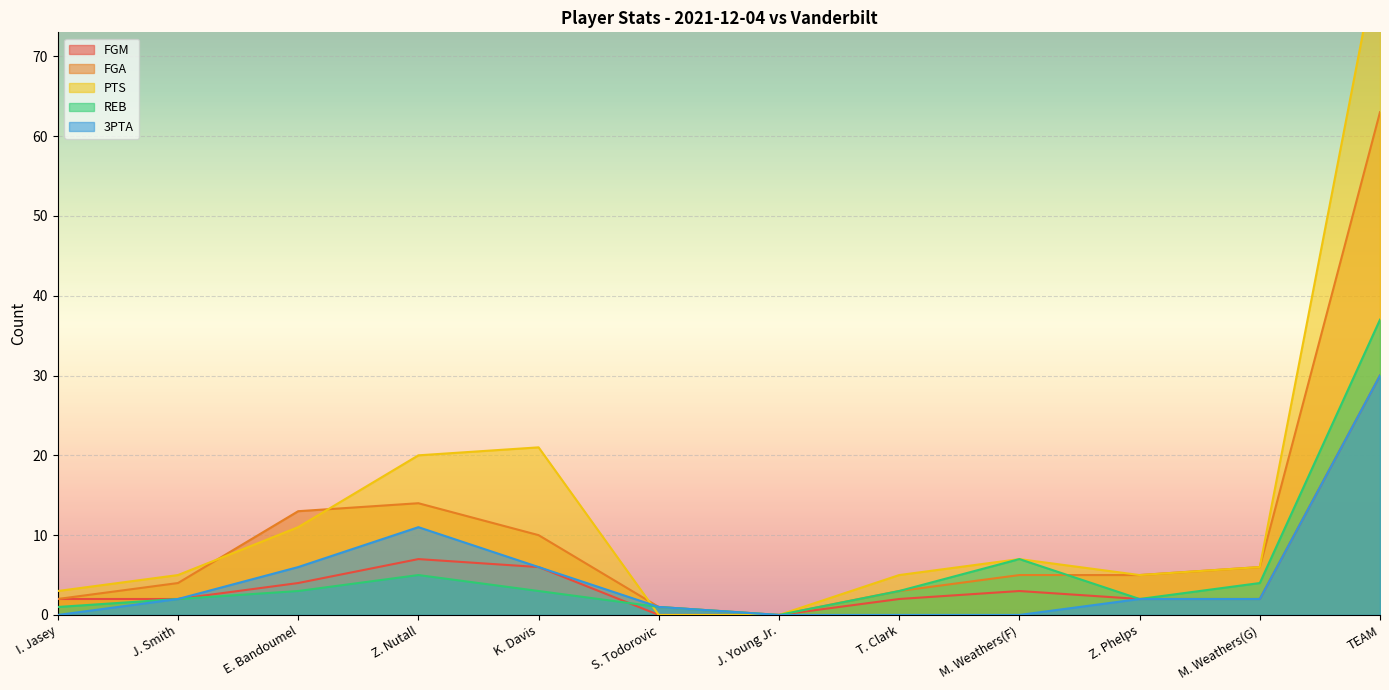

What is the spread (max minus min) of values at E. Bandoumel?

10